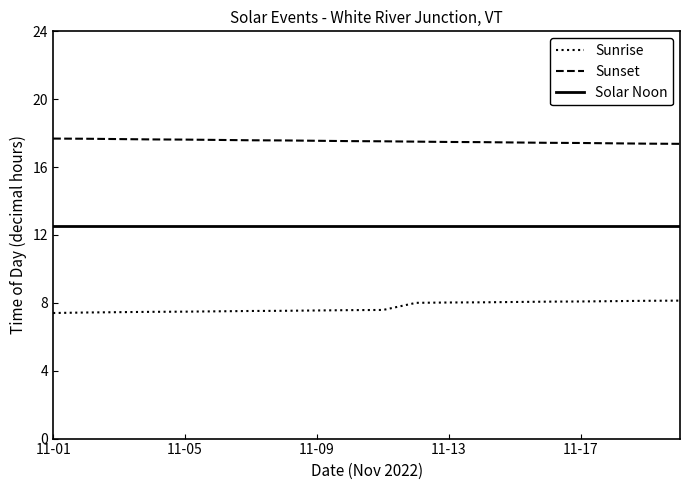

List the series in order of their peak value, lowest first.

Sunrise, Solar Noon, Sunset